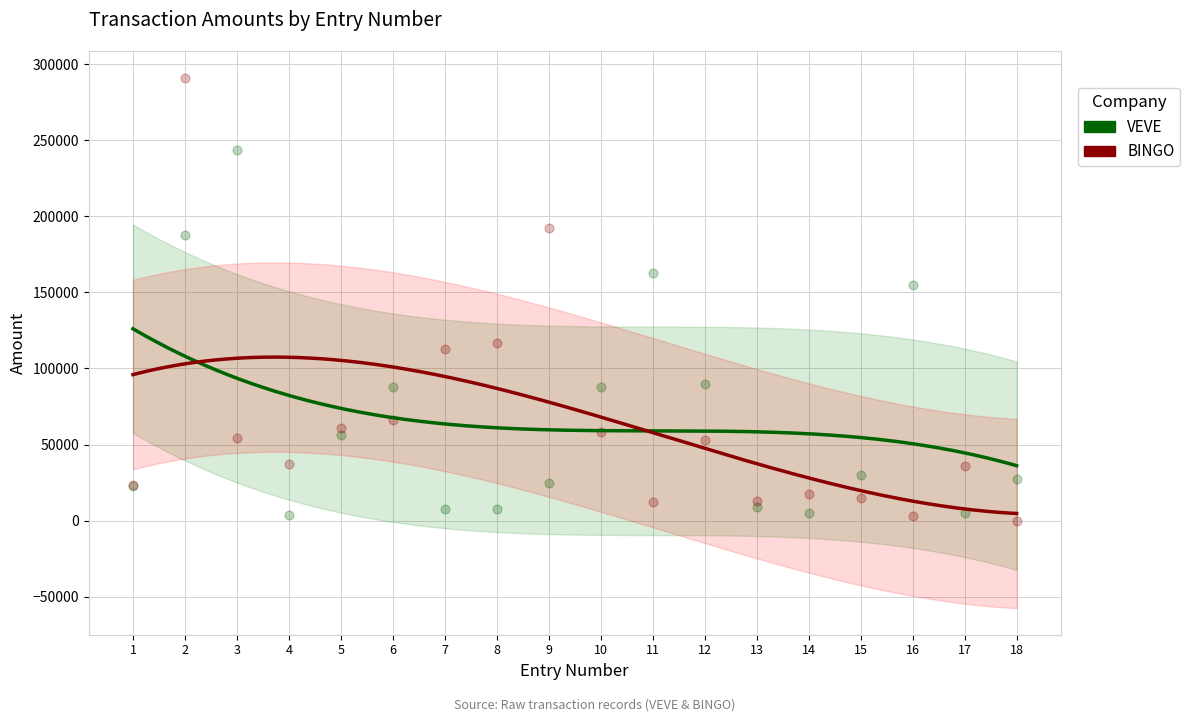

At how many categories does at least one series exceed 59558?

11